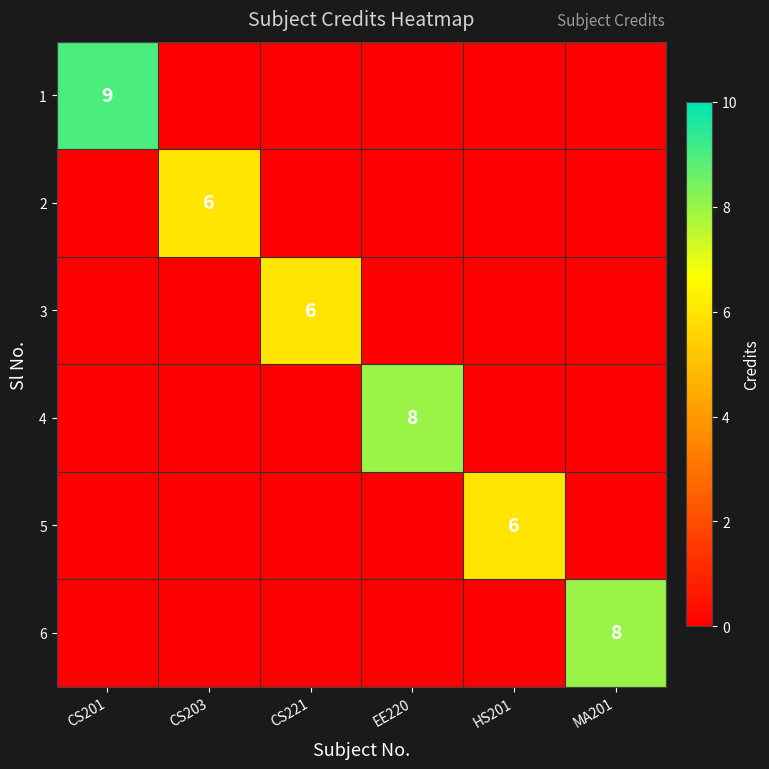

How many values in the 2 series exceed 0?

1